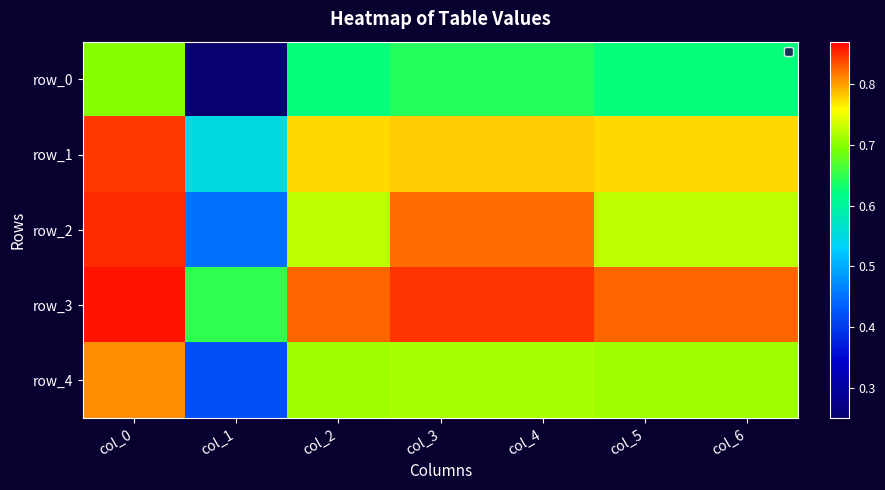

What is the smallest value displayed?

0.2